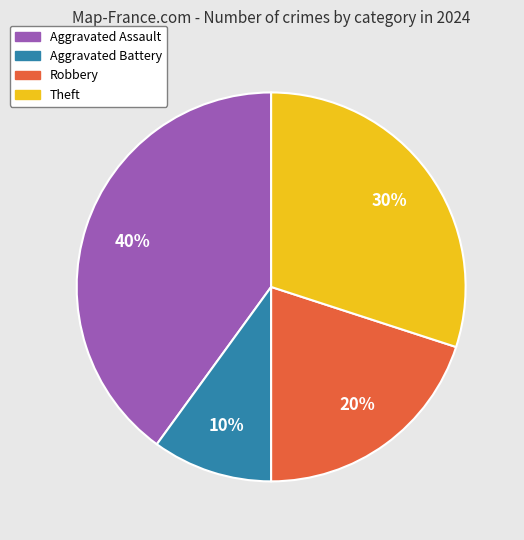

True or false: Aggravated Assault accounts for 40% of the total.

True